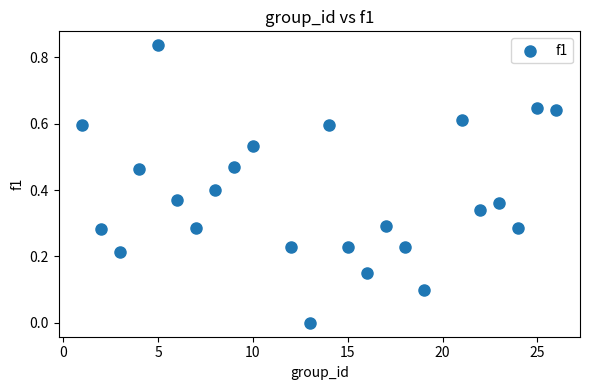

What is the range of X values (max minus min)?

25.0